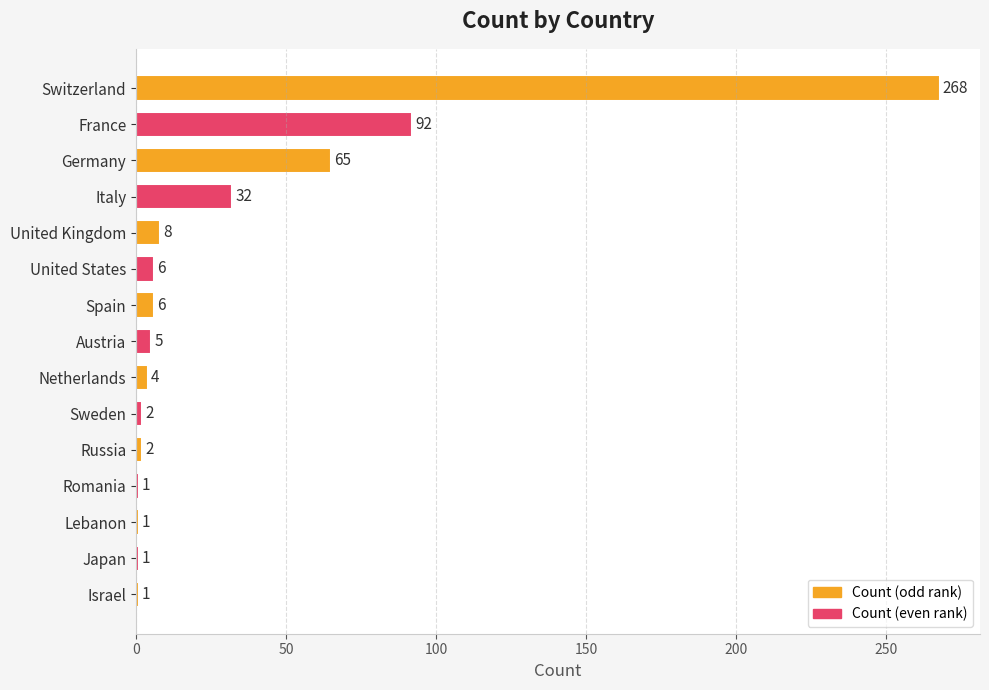

What is the maximum value shown in the chart?

268